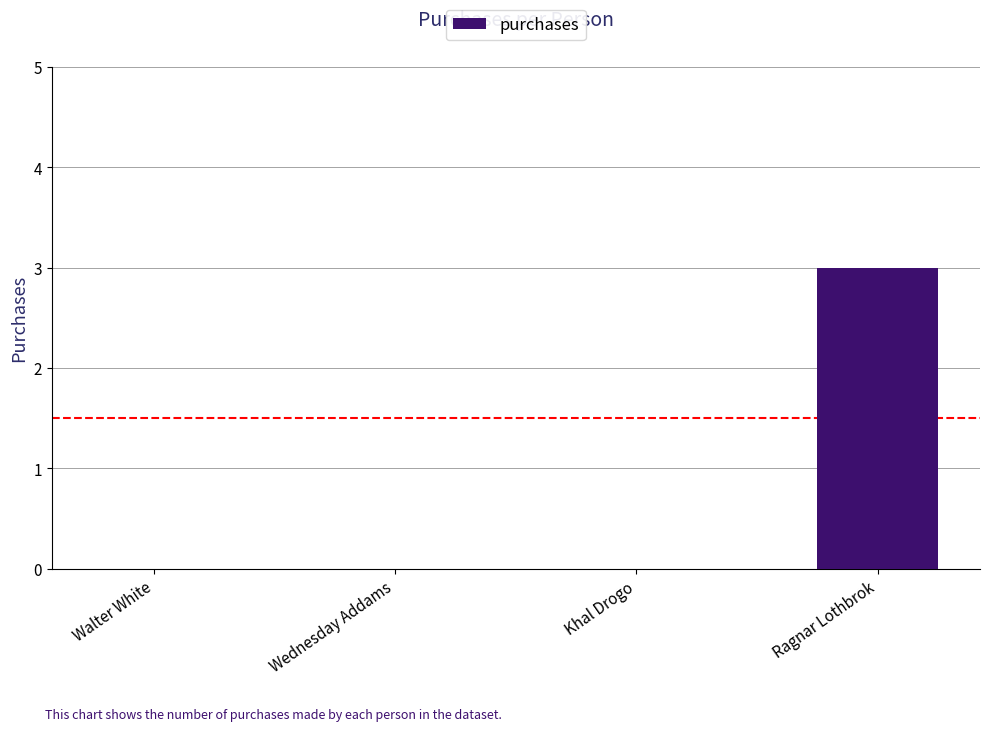

Is it true that the value at Wednesday Addams is 0?

True